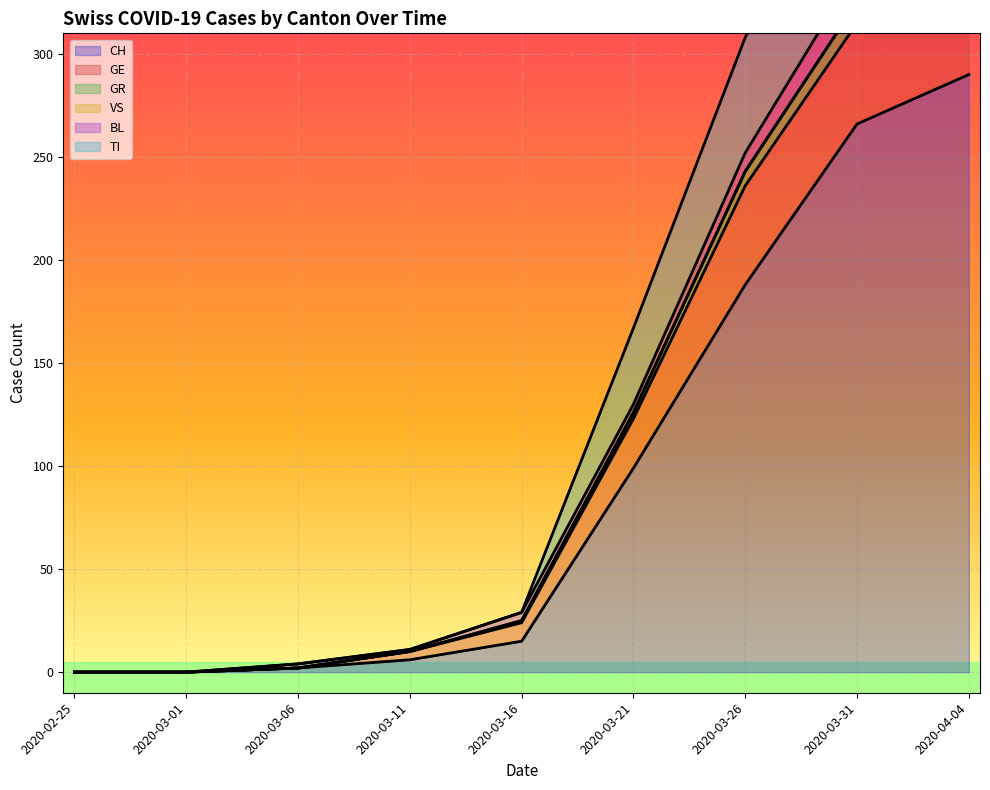

At which label does CH reach its peak?

2020-04-04